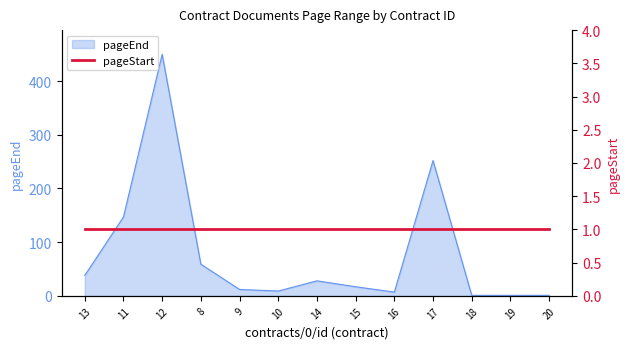

Between 20 and 14, which is larger?

14